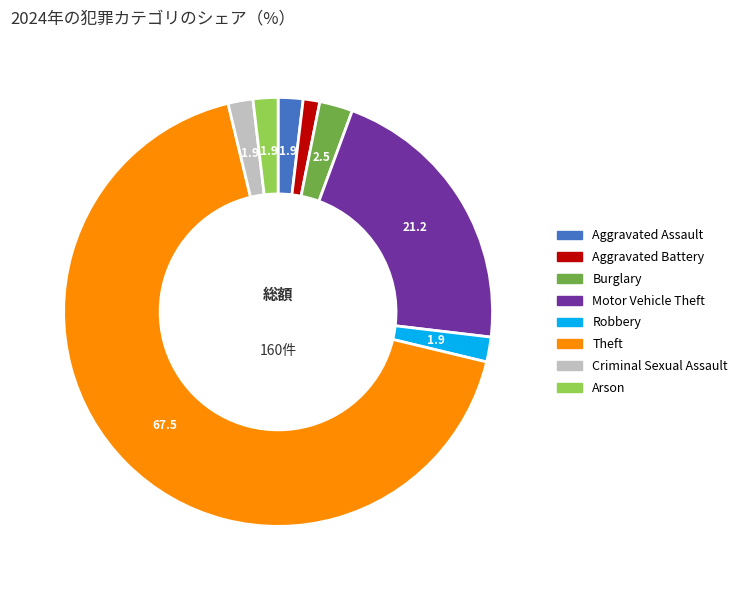

How many slices are in this pie chart?

8